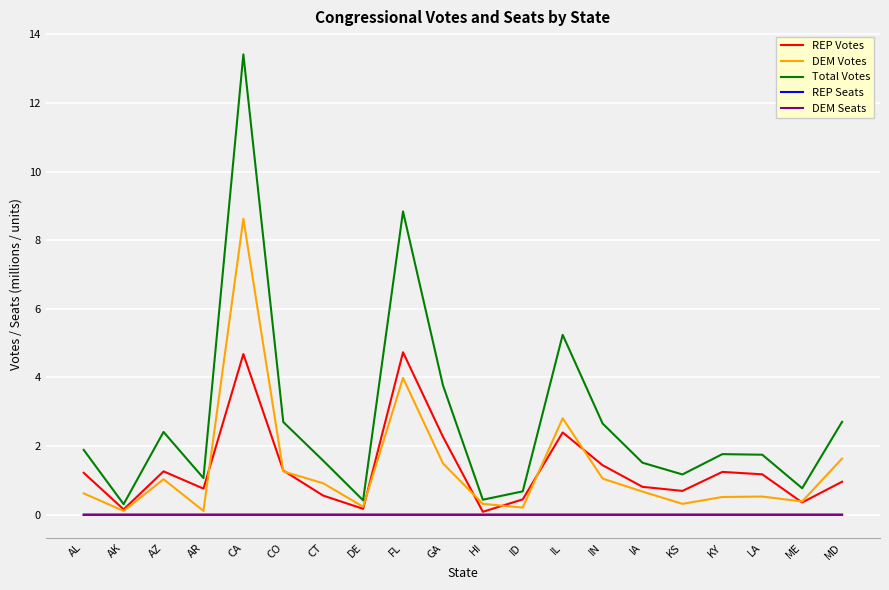

What is the difference between the REP Votes values at AK and AL?

1.1